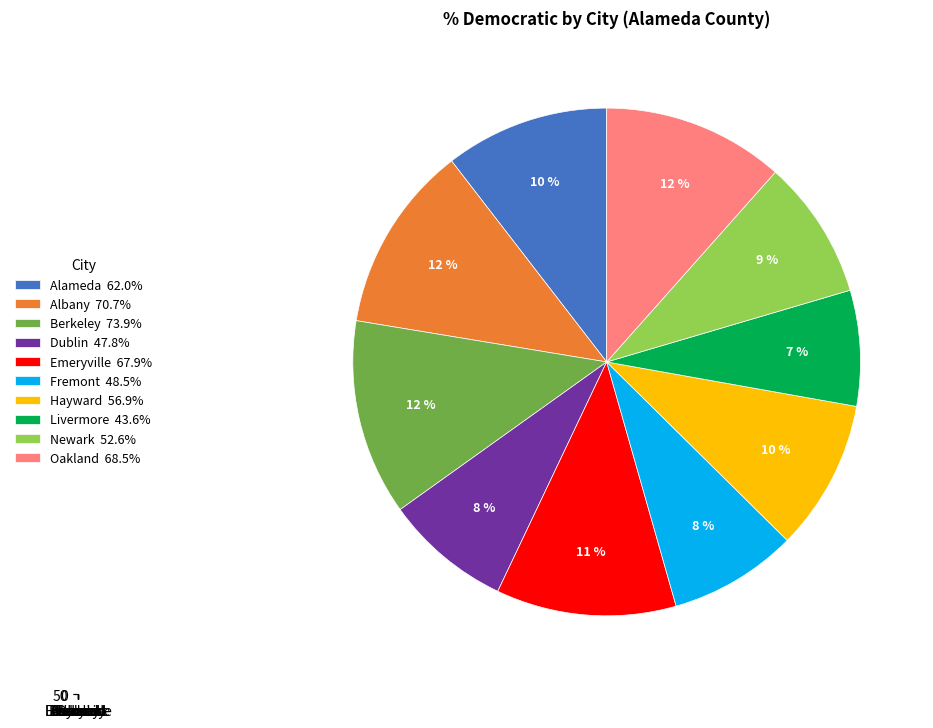

What is the largest slice in the pie chart?

Berkeley